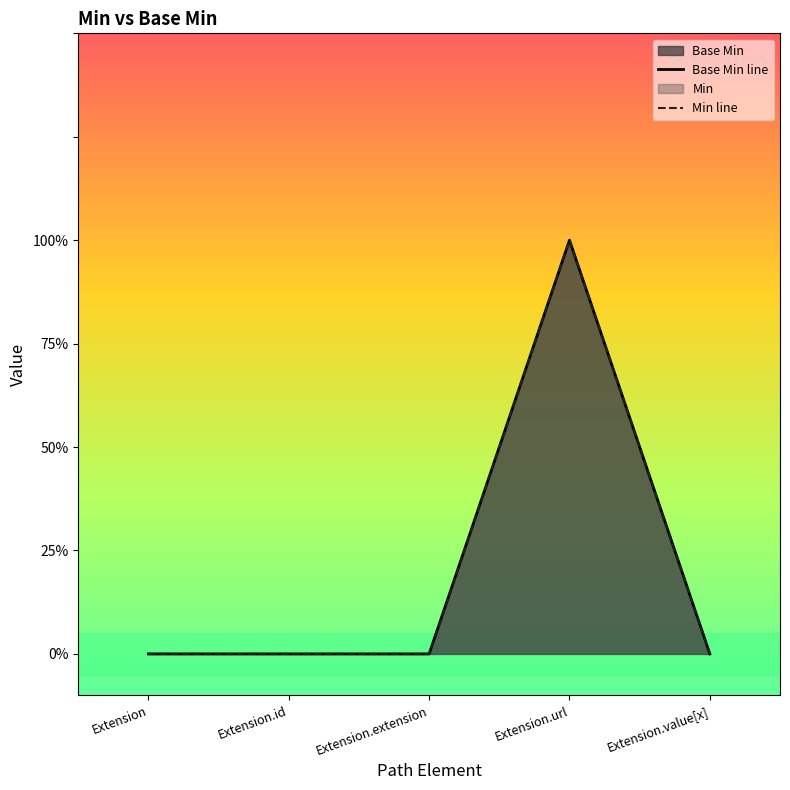

What is the difference between the values at Extension.url and Extension.id?

1